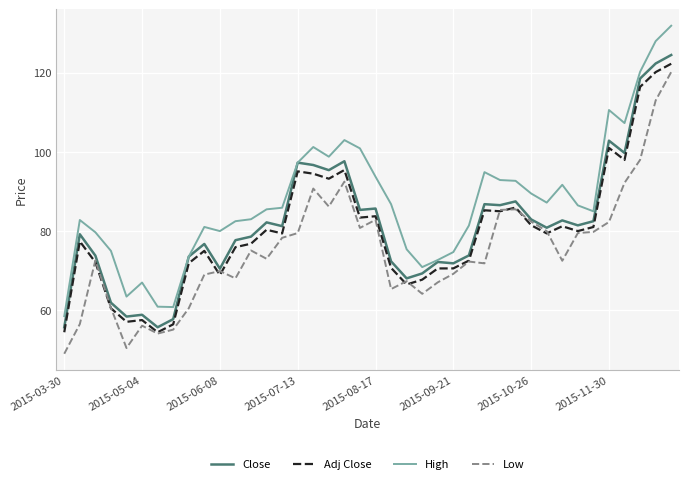

Which series has the widest spread of values?

High